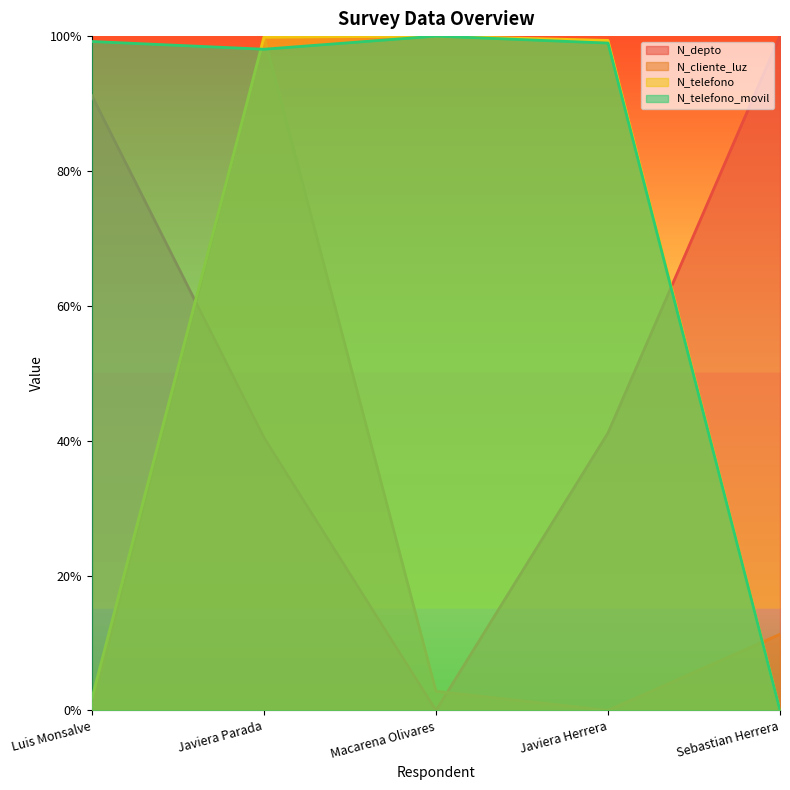

Is the value of N_telefono_movil at Javiera Herrera greater than the value of N_depto at Luis Monsalve?

Yes